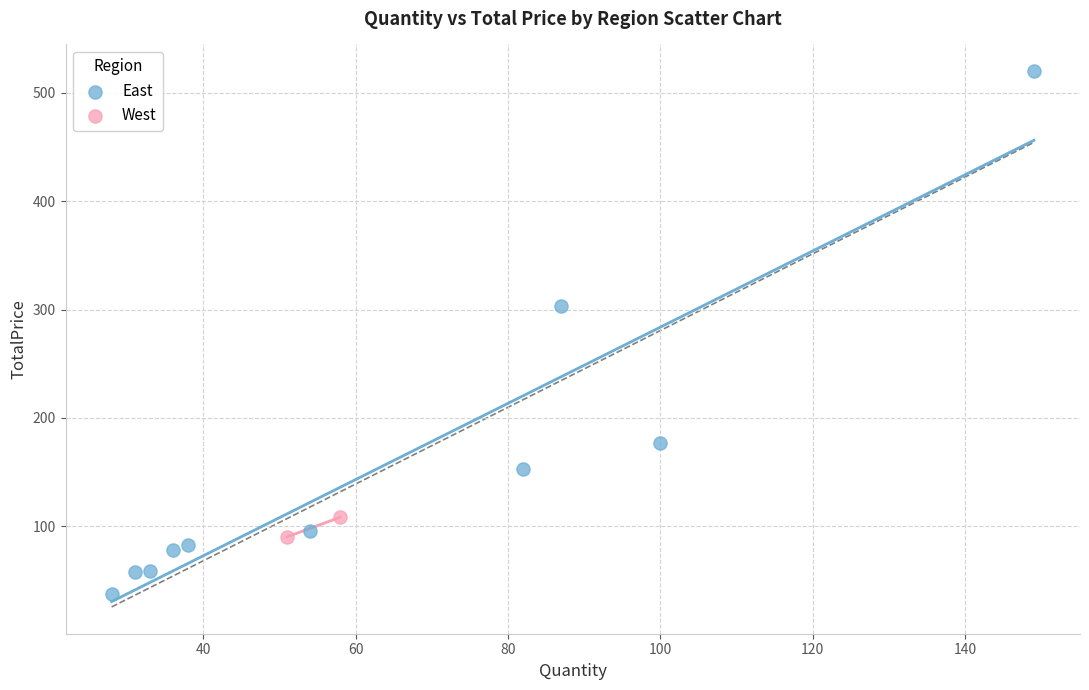

What are all the series names shown in the legend?

East, West